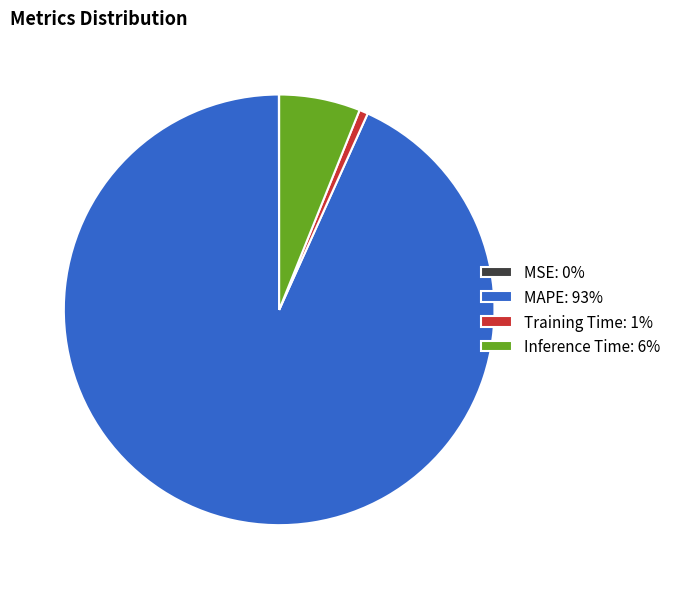

Combined, do MAPE: 93% and Training Time: 1% account for over 50%?

Yes